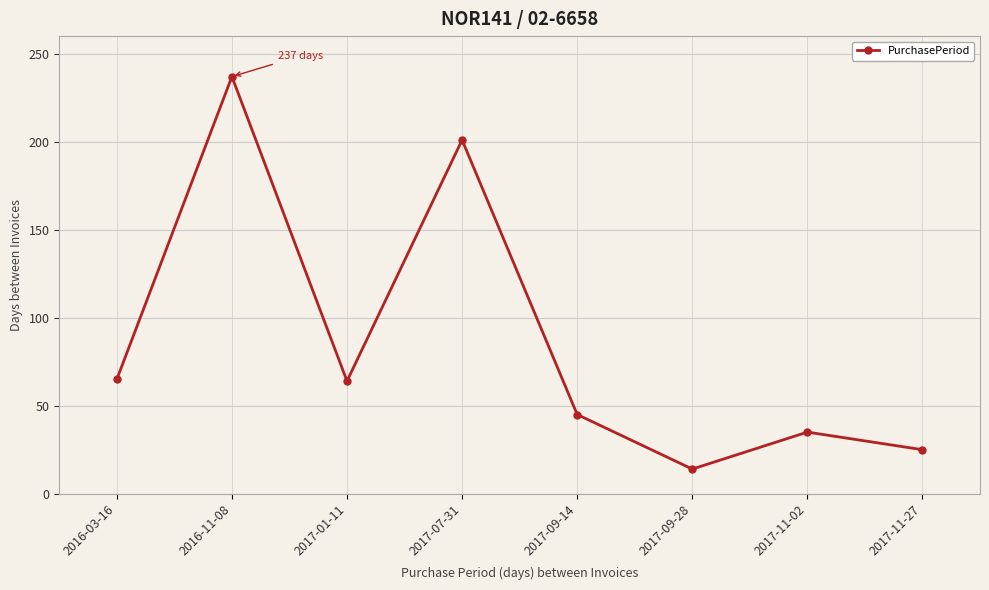

How many lines are shown in the chart?

1